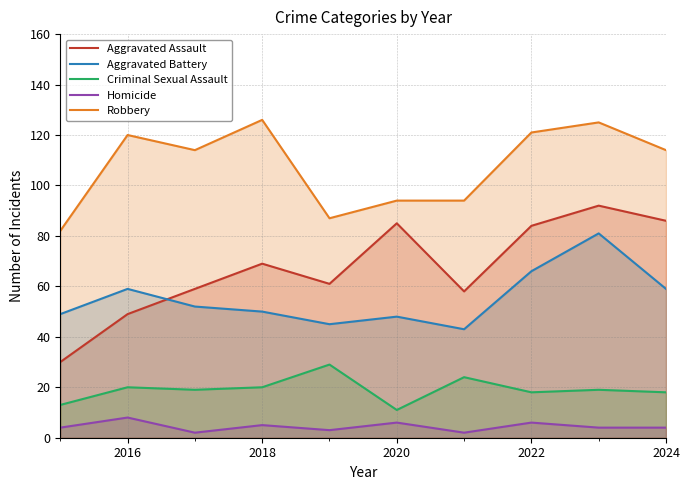

True or false: Aggravated Assault has a value of 73 at 2016.

False